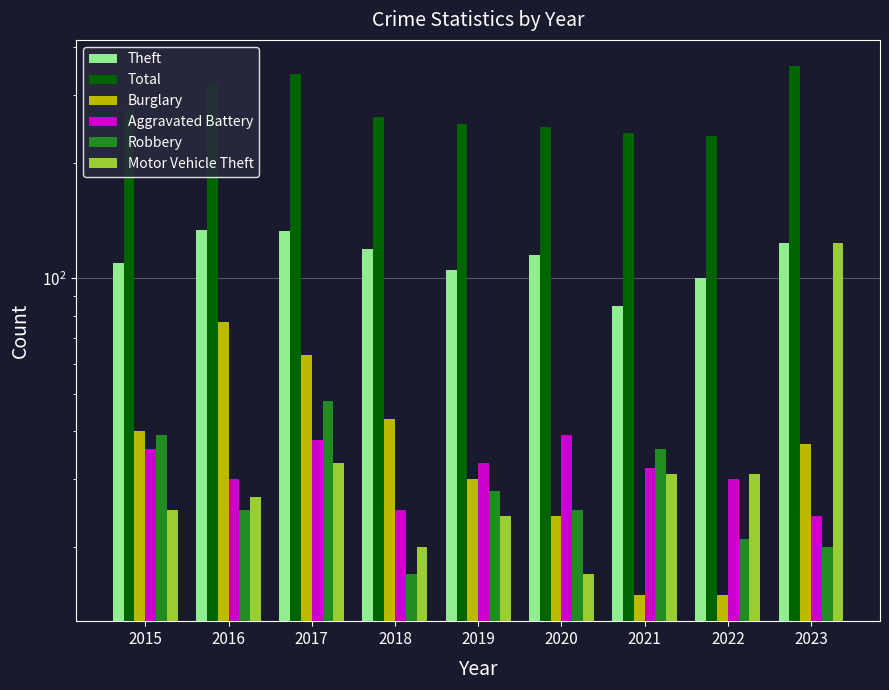

What is the difference between the Aggravated Battery values at 2018 and 2023?

1